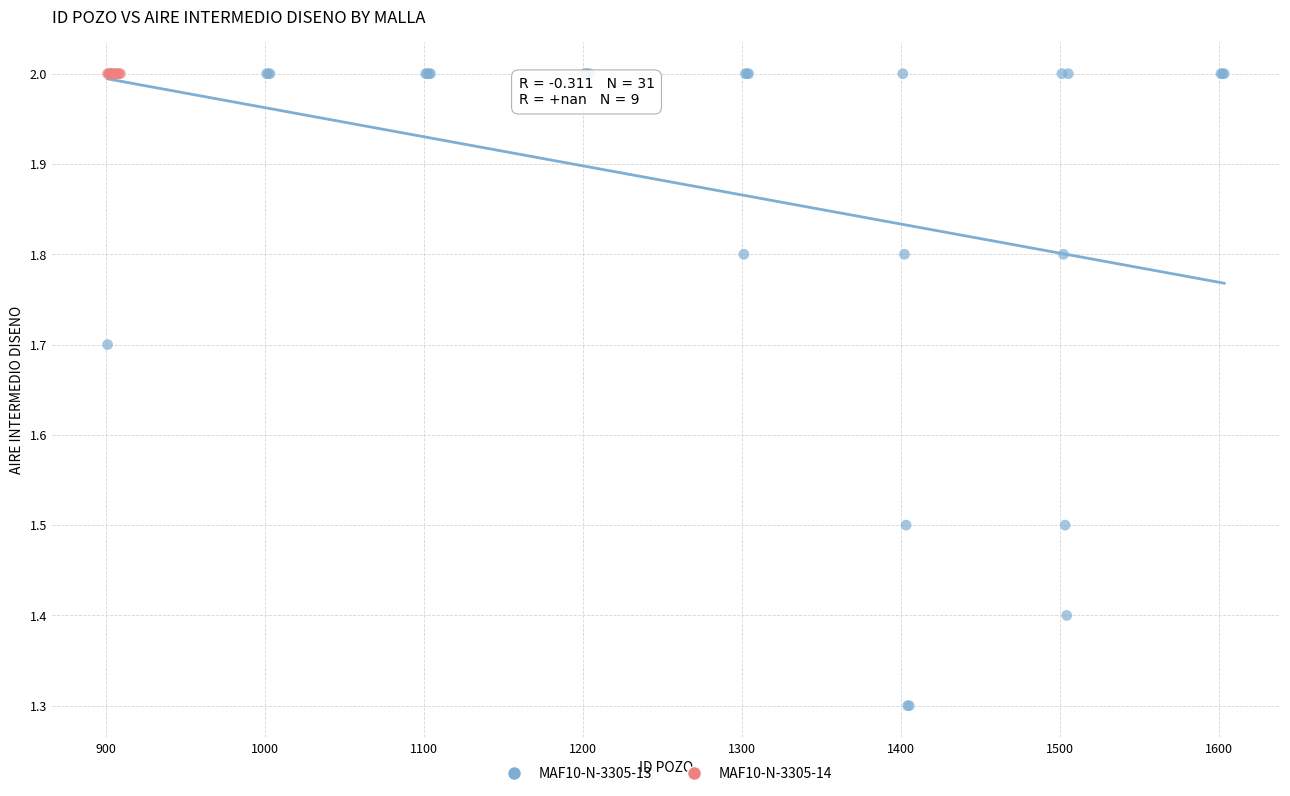

Which series contains the lowest Y value?

MAF10-N-3305-13